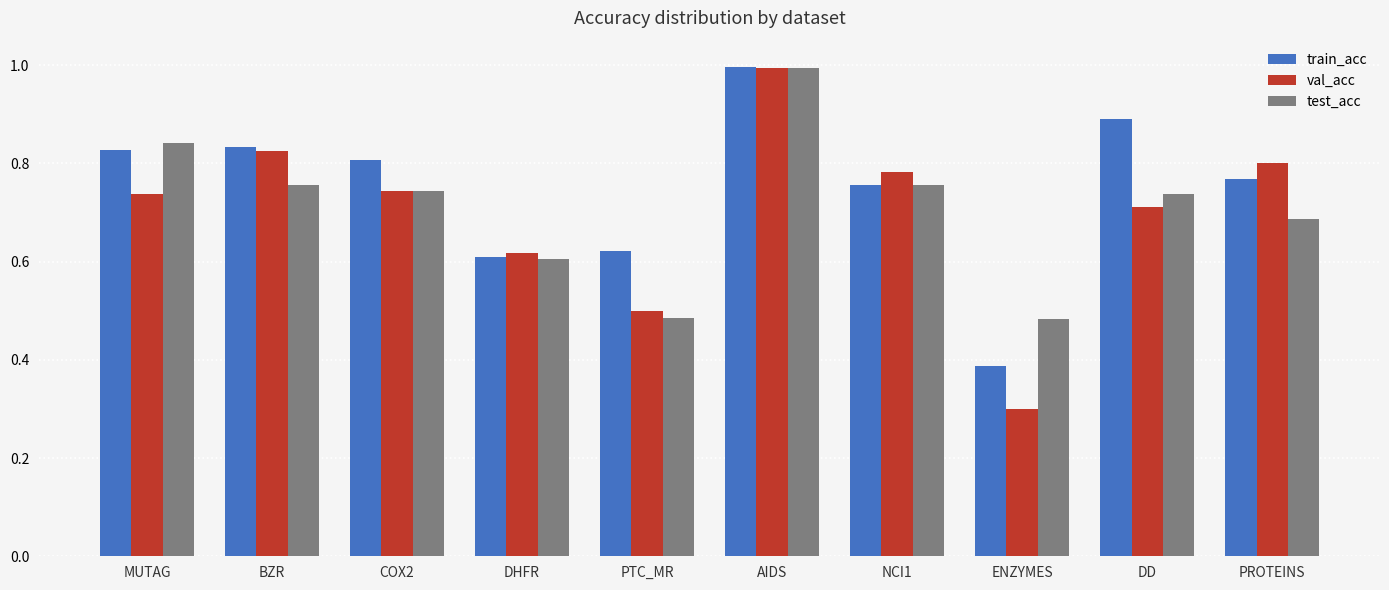

List the series in order of their overall mean, lowest first.

val_acc, test_acc, train_acc